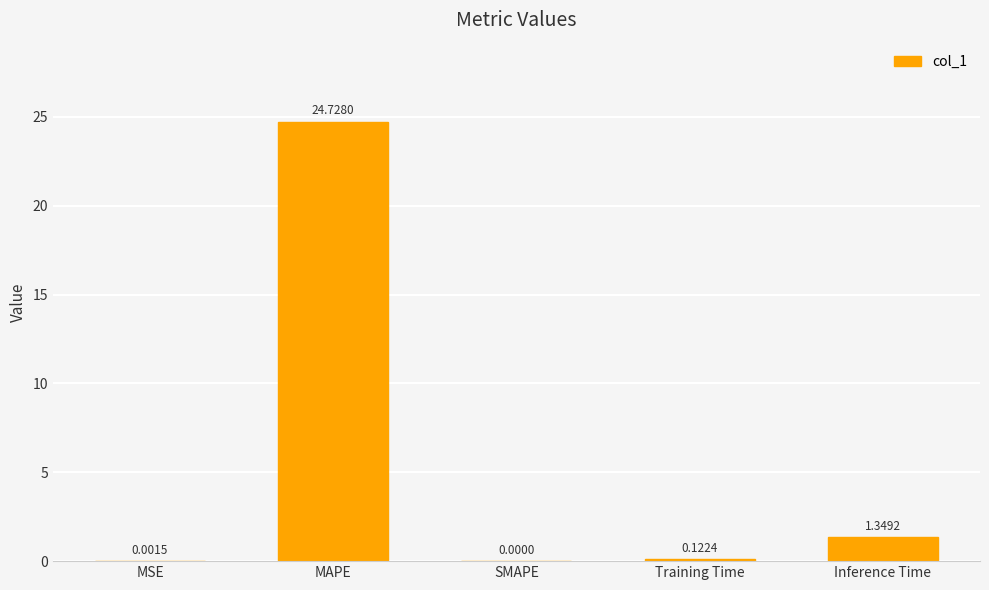

What is the sum of all values?

26.2